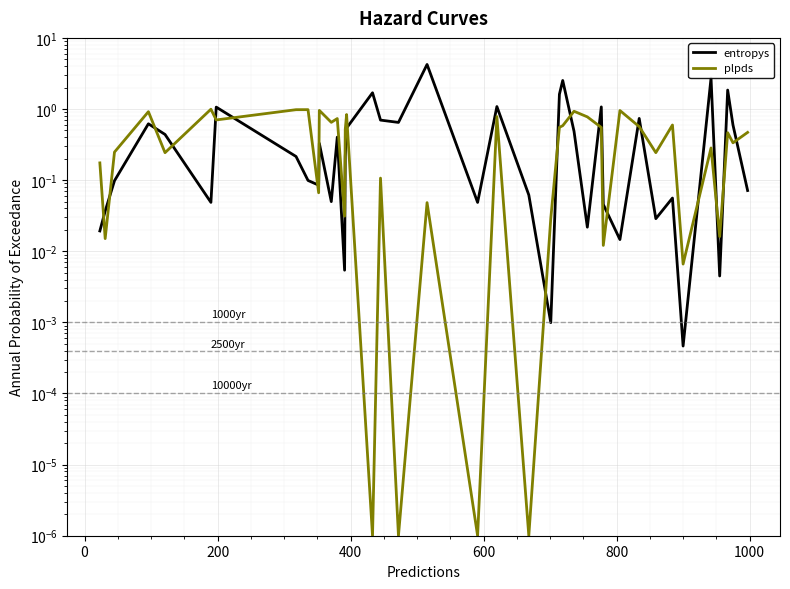

The value of entropys at 11 is 0.0. True or false?

False